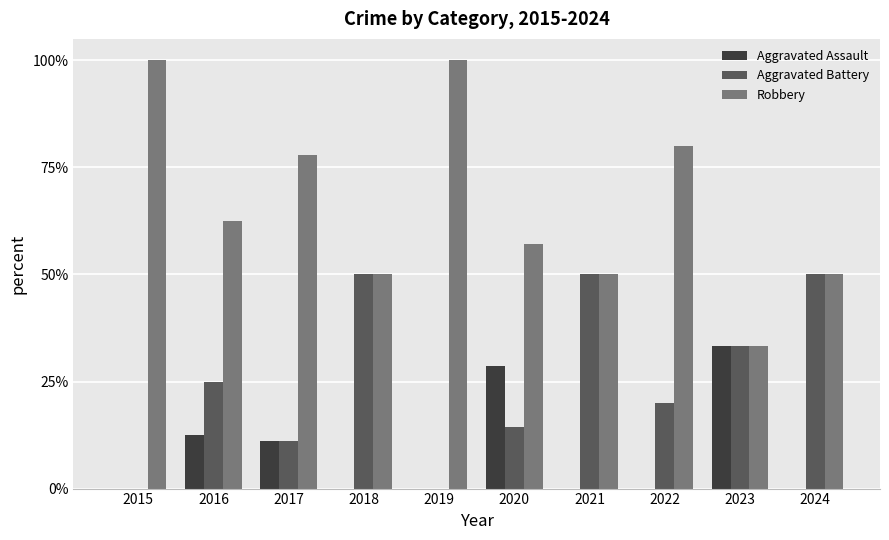

At how many categories does at least one series exceed 0?

10